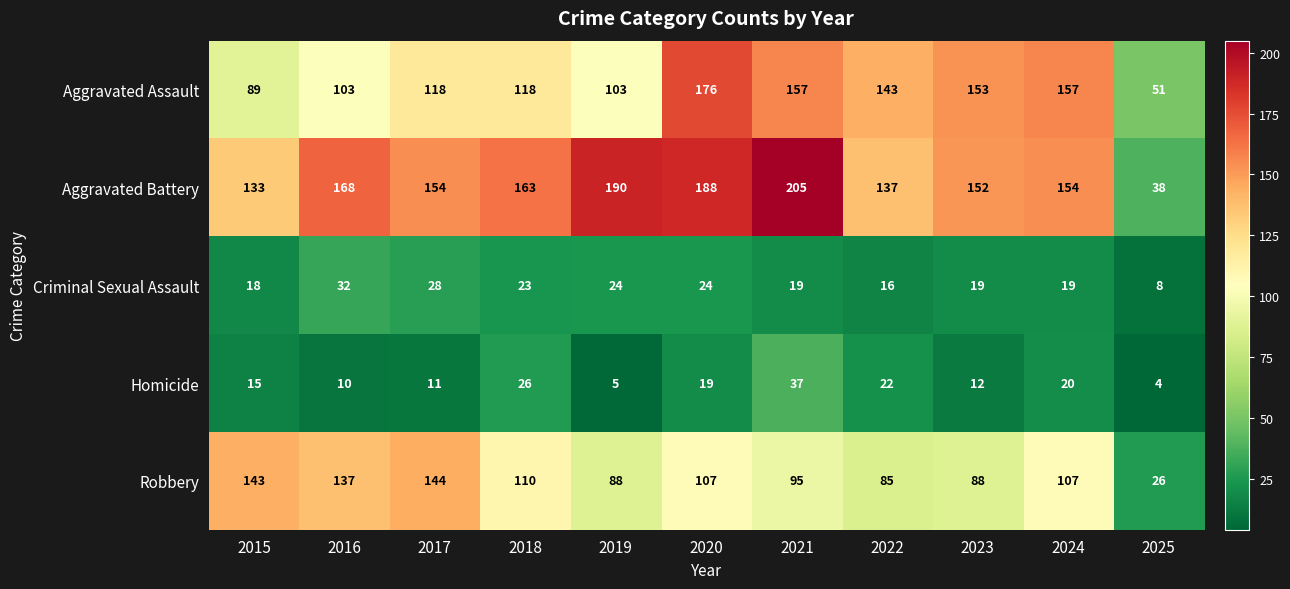

Rank the series by their maximum value, from highest to lowest.

Aggravated Battery, Aggravated Assault, Robbery, Homicide, Criminal Sexual Assault